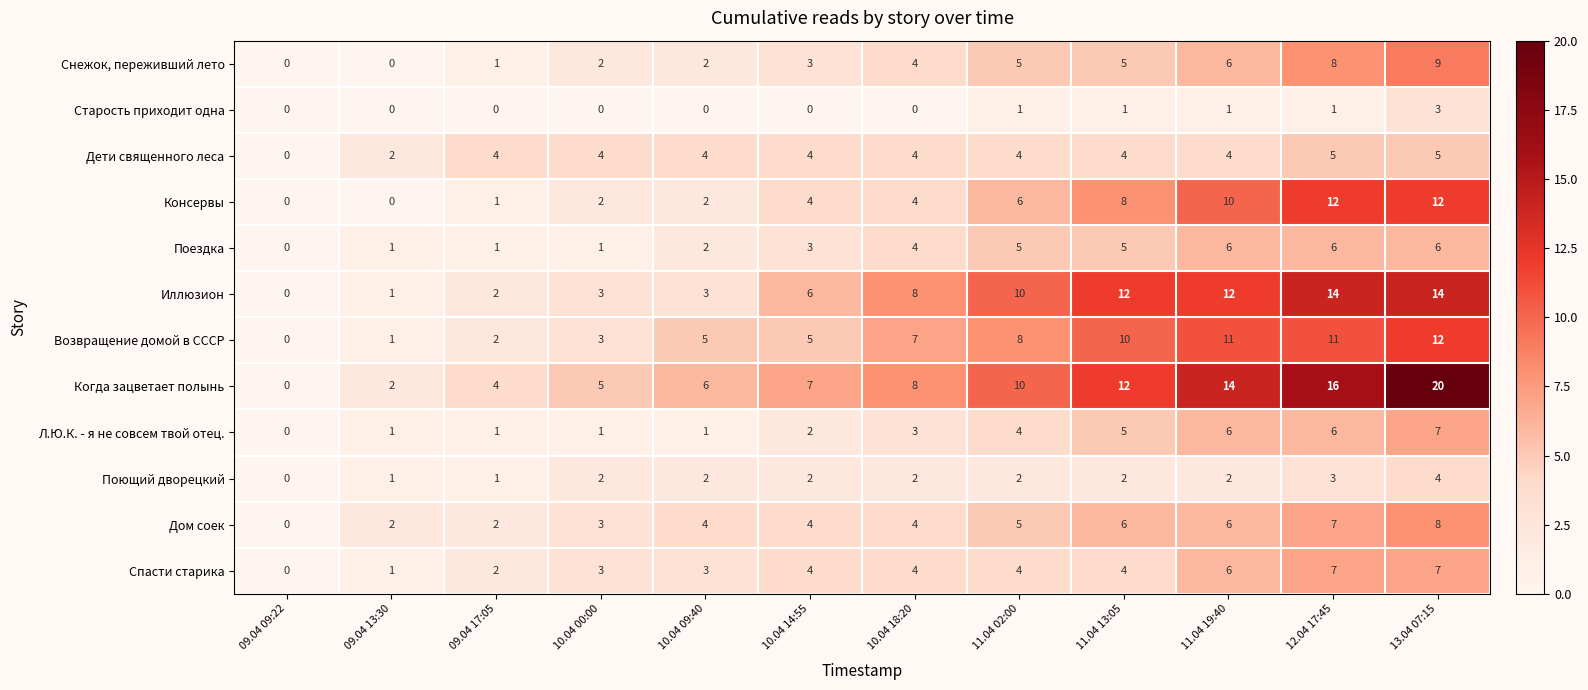

What is the sum of all Когда зацветает полынь values?

104